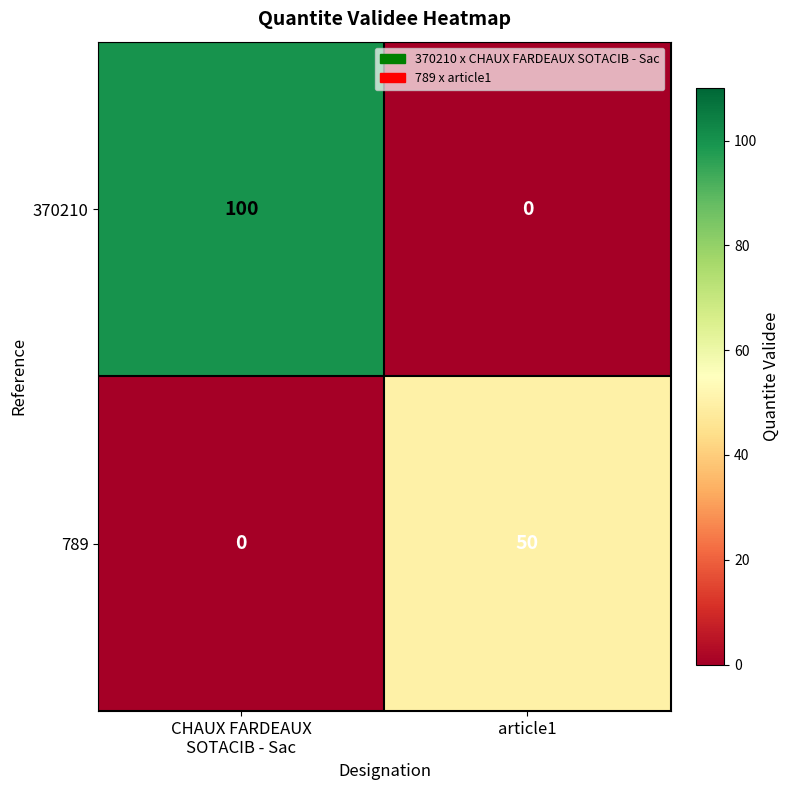

Reading right to left, extract all data points from this chart.

370210: 0	100
789: 50	0